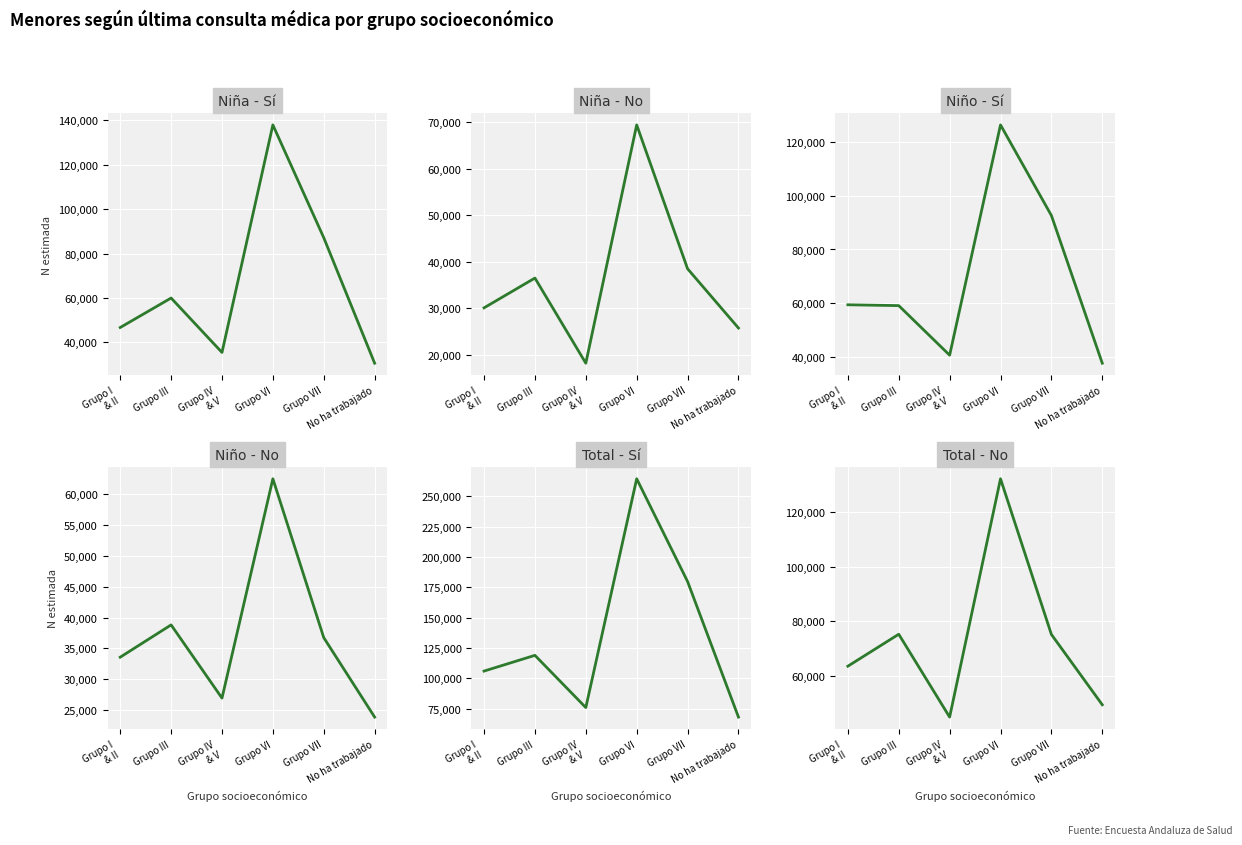

The value of Total - No (N estimada) at Grupo VI is 59714. True or false?

False